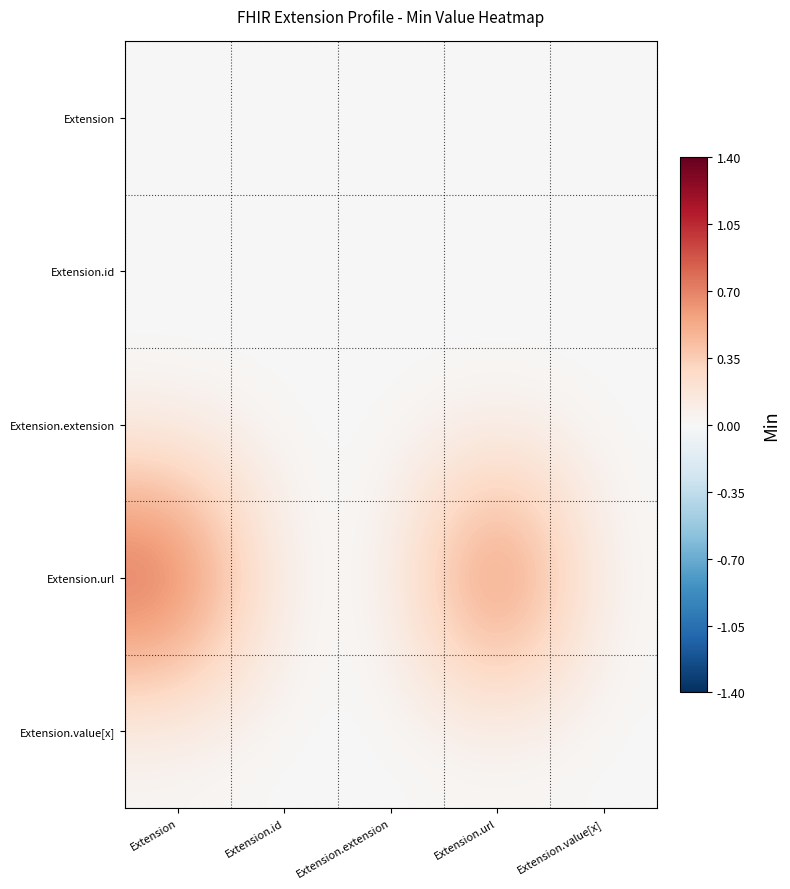

Rank the series by their maximum value, from lowest to highest.

Extension, Extension.id, Extension.extension, Extension.value[x], Extension.url